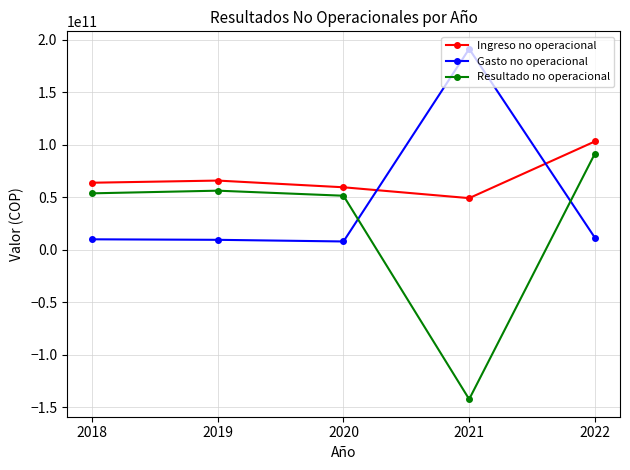

True or false: Ingreso no operacional and Resultado no operacional cross at least once.

False